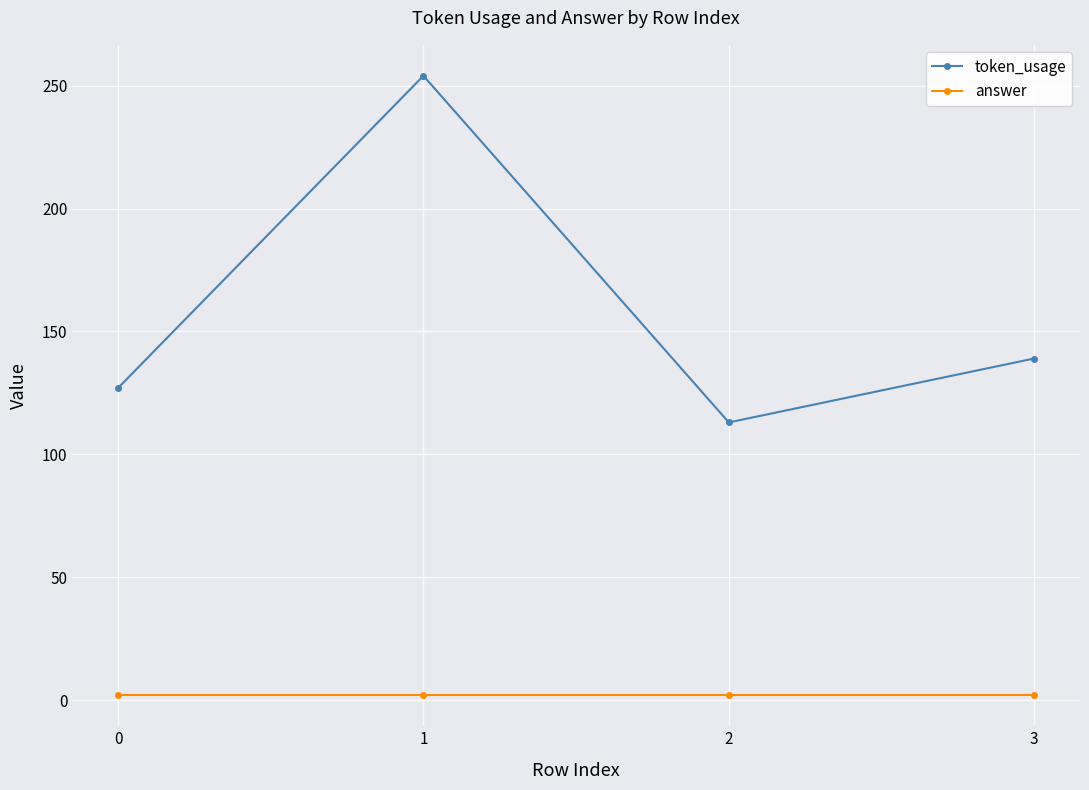

True or false: token_usage and answer cross at least once.

False